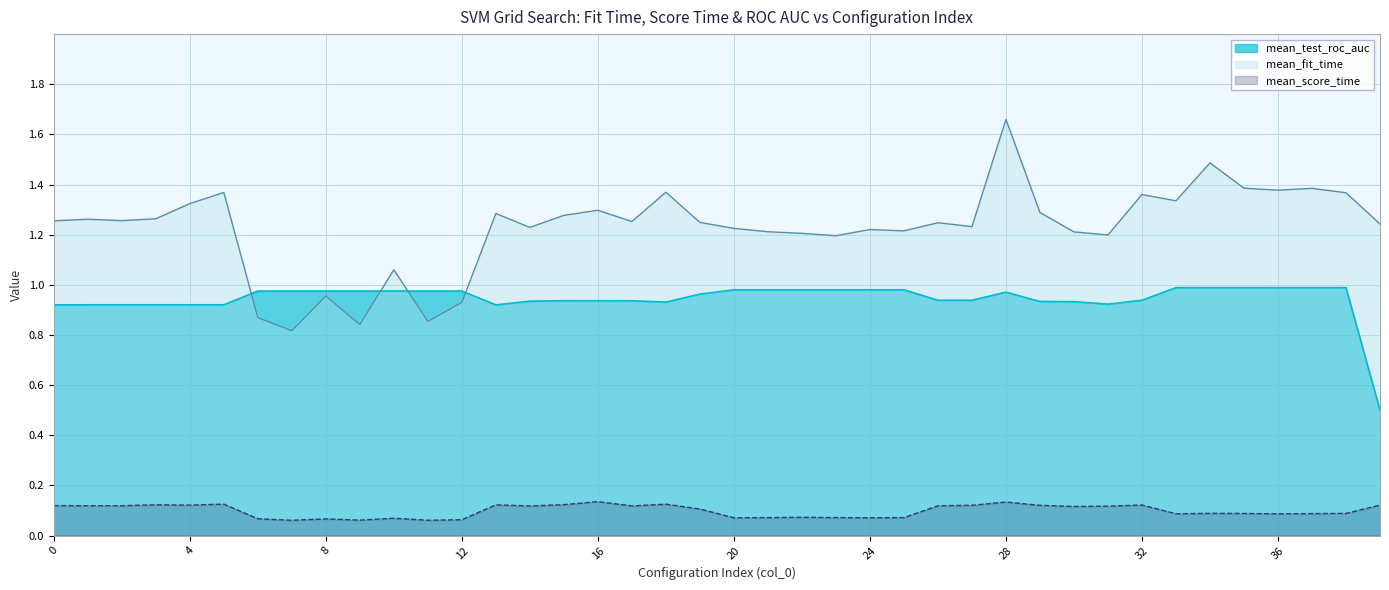

Does the chart display data point markers on the line(s)?

No